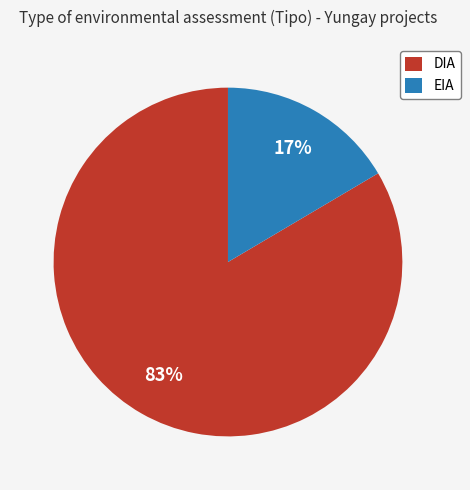

To the nearest percent, what is the average slice percentage?

50%